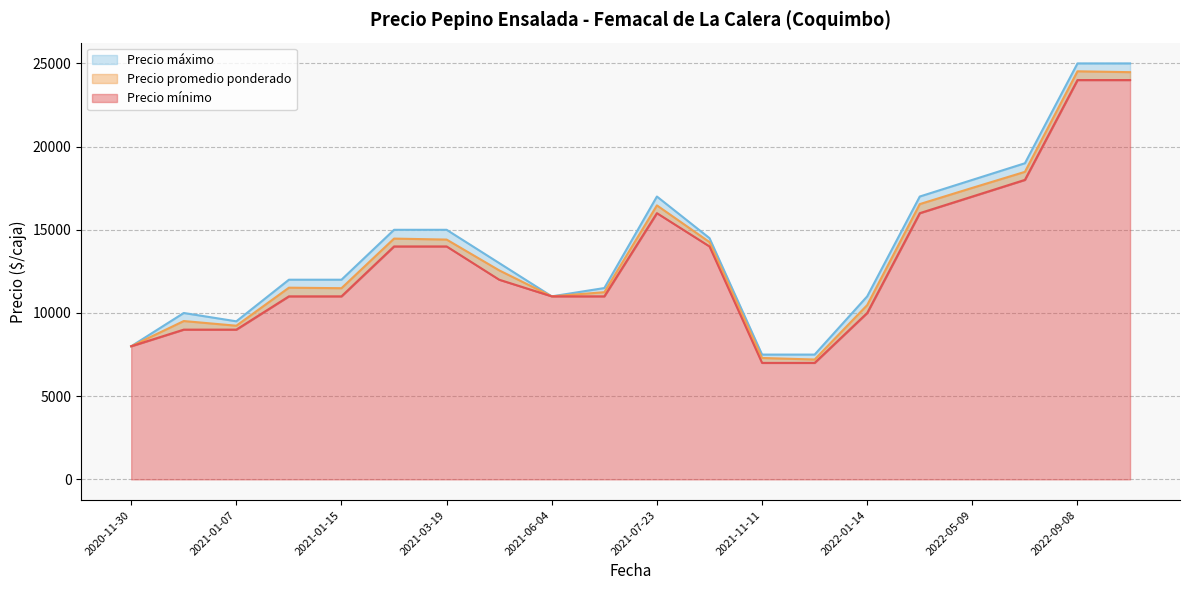

True or false: Precio máximo and Precio promedio ponderado intersect in this chart.

False